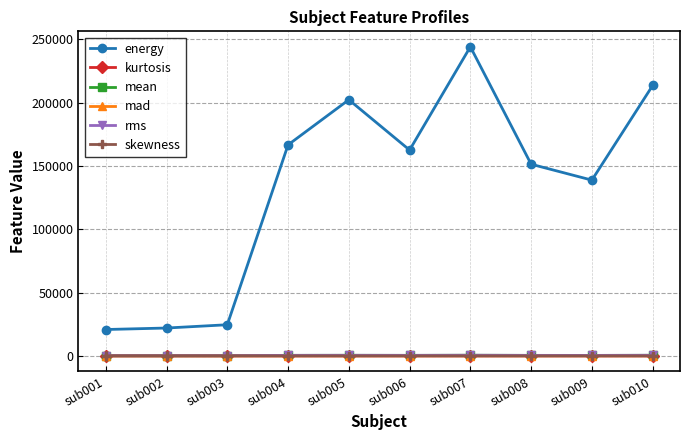

The value of energy at sub007 is 244020.0. True or false?

True